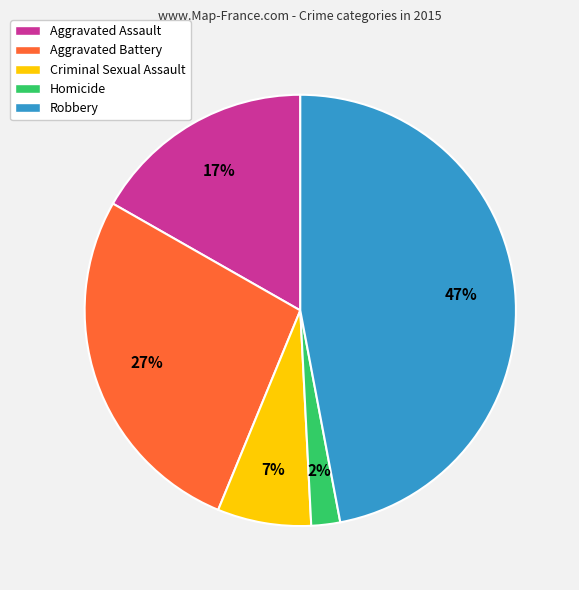

Rank the categories by value from highest to lowest.

Robbery, Aggravated Battery, Aggravated Assault, Criminal Sexual Assault, Homicide